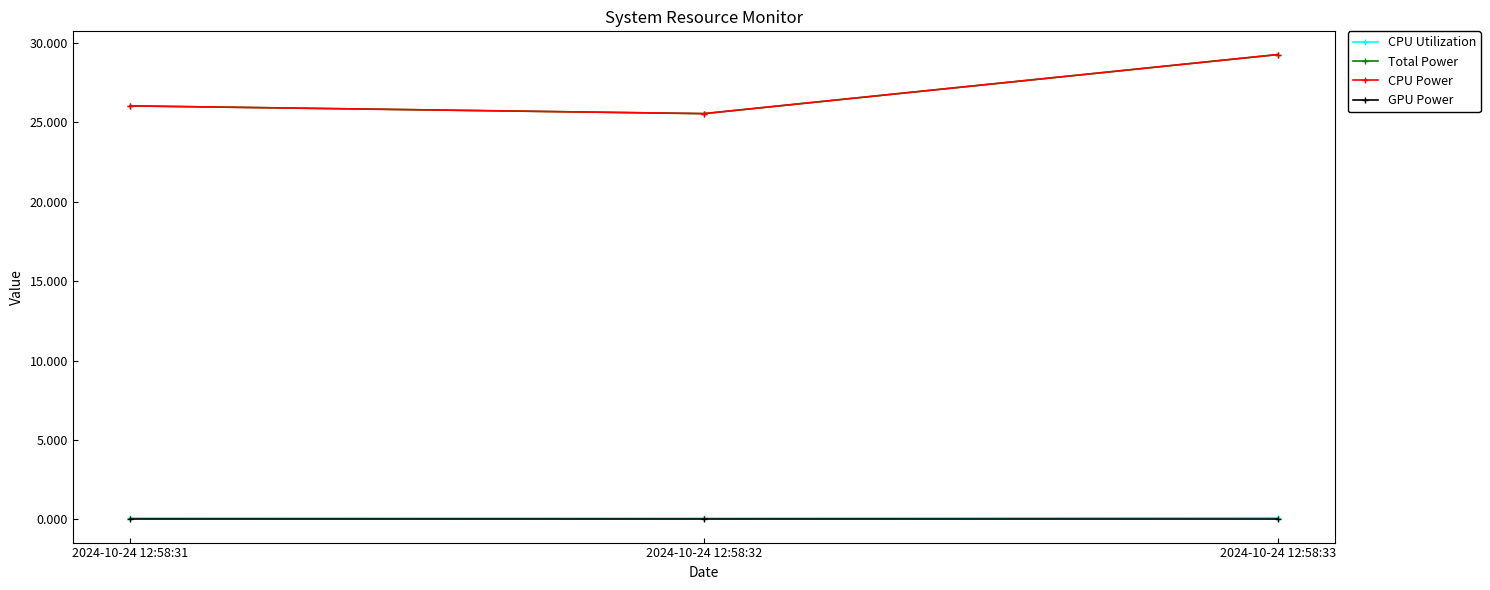

List the labels in order of GPU Power value, smallest first.

2024-10-24 12:58:31, 2024-10-24 12:58:32, 2024-10-24 12:58:33